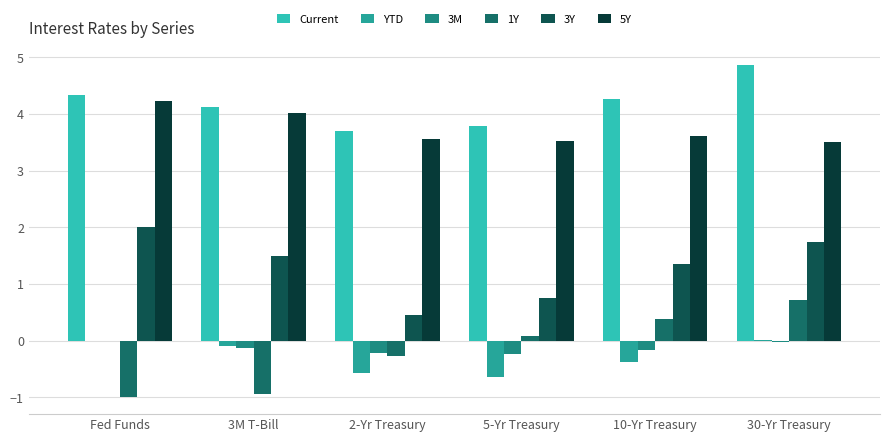

How many data points does each series have?

6